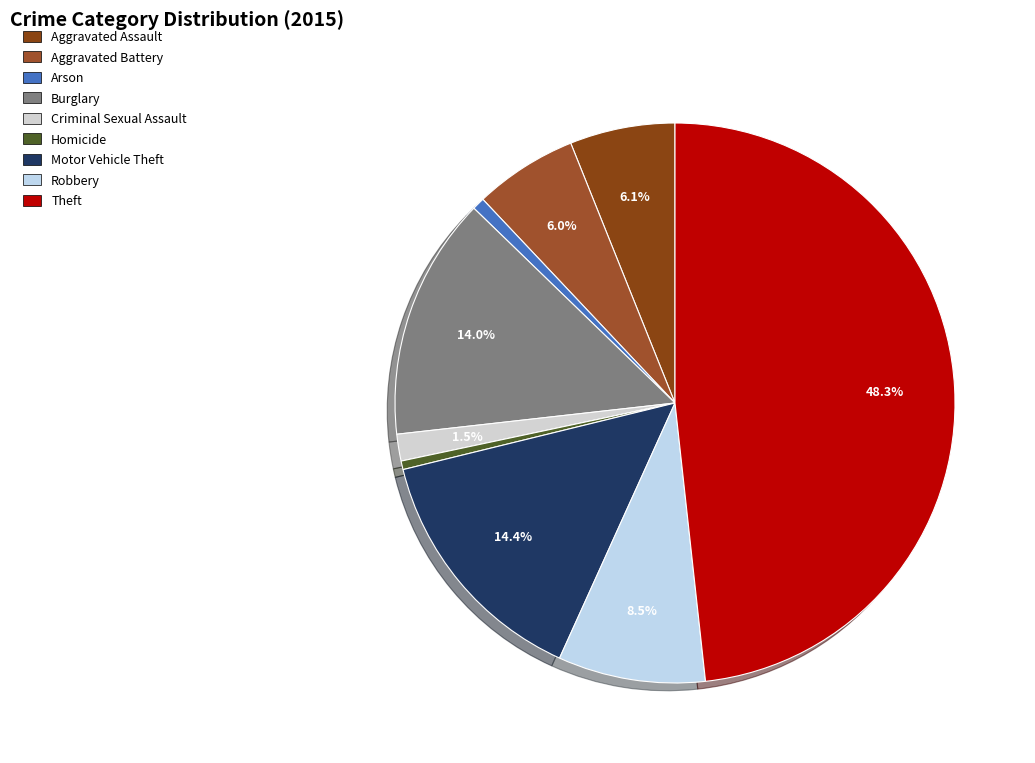

How many slices are in this pie chart?

9